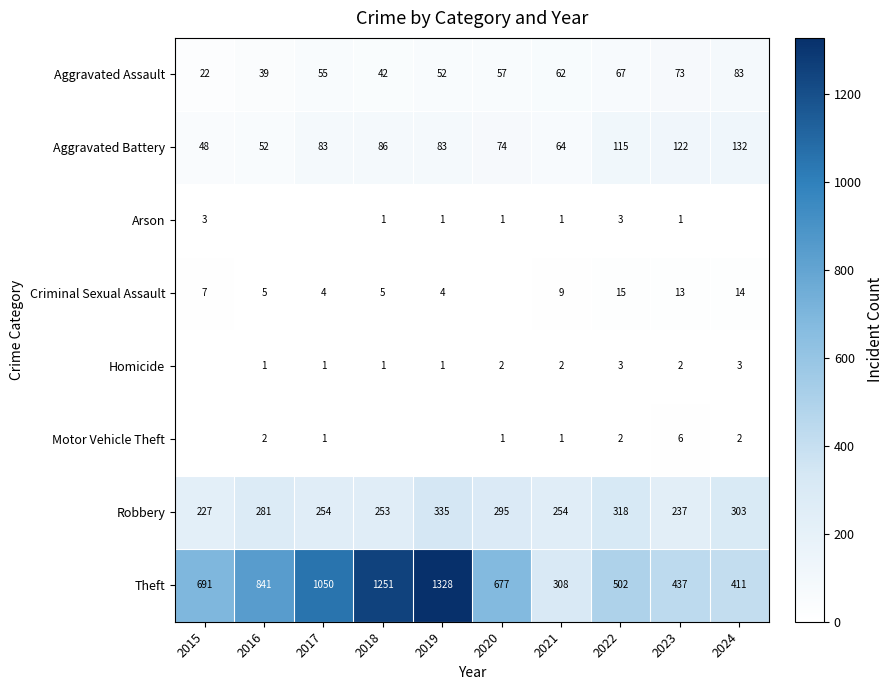

Where is Robbery nearest to the value 281?

2016